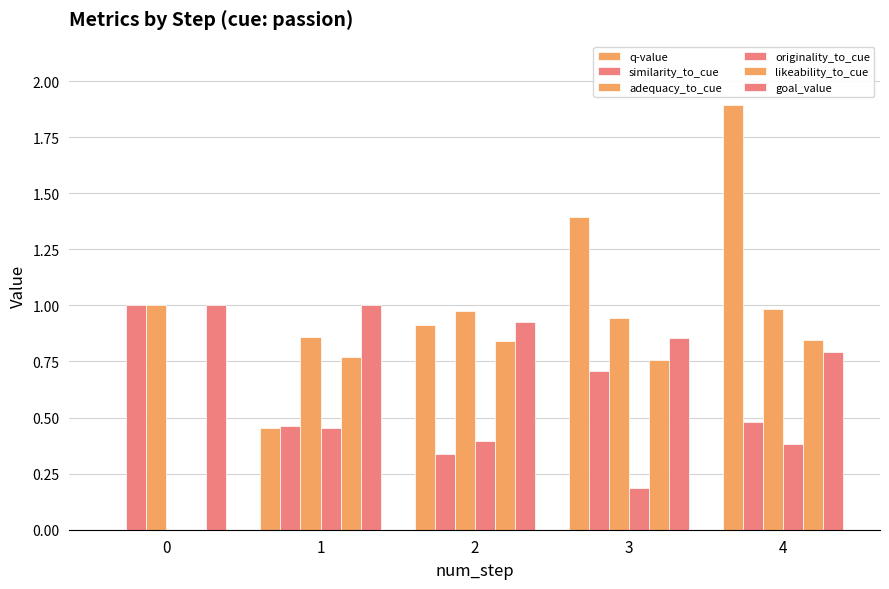

Rank the series at 0 from lowest to highest value.

q-value, originality_to_cue, likeability_to_cue, similarity_to_cue, adequacy_to_cue, goal_value